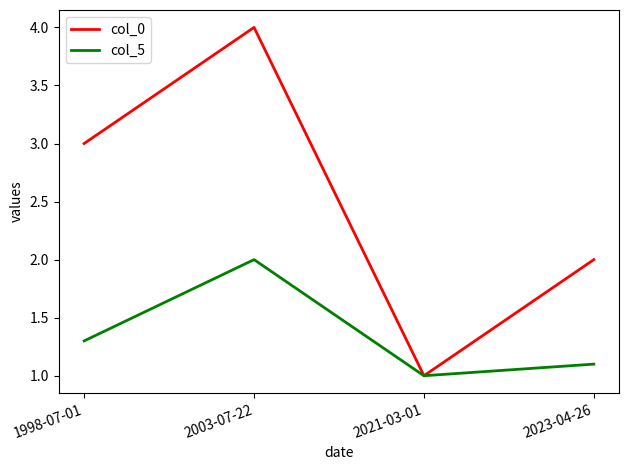

What position from the right is 2003-07-22?

3